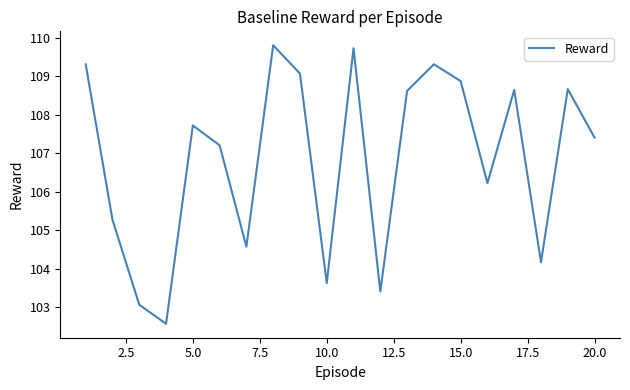

What is the minimum value shown in the chart?

102.6